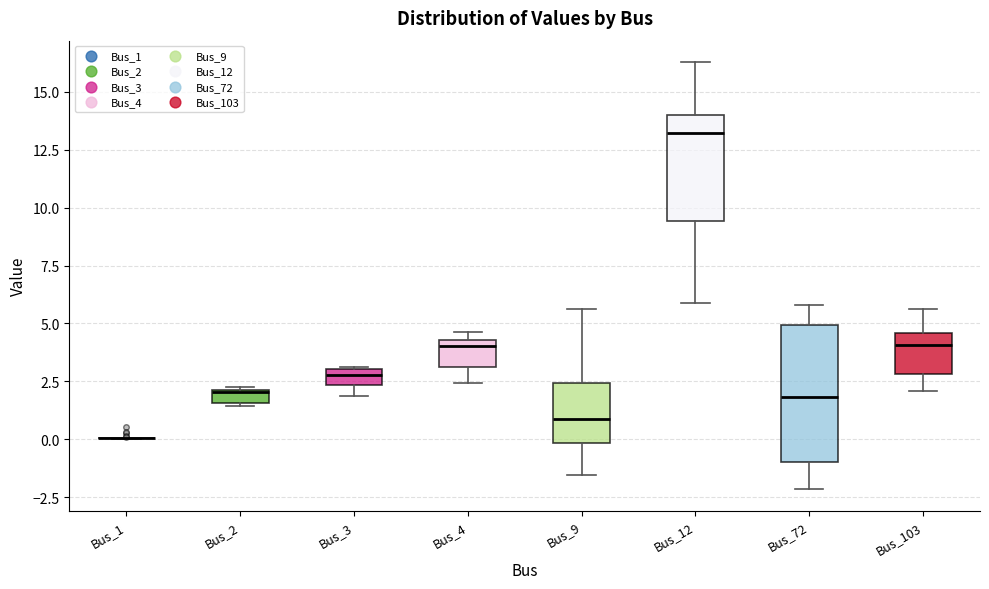

Which box is the tallest, from its lower edge to its upper edge?

Bus_72